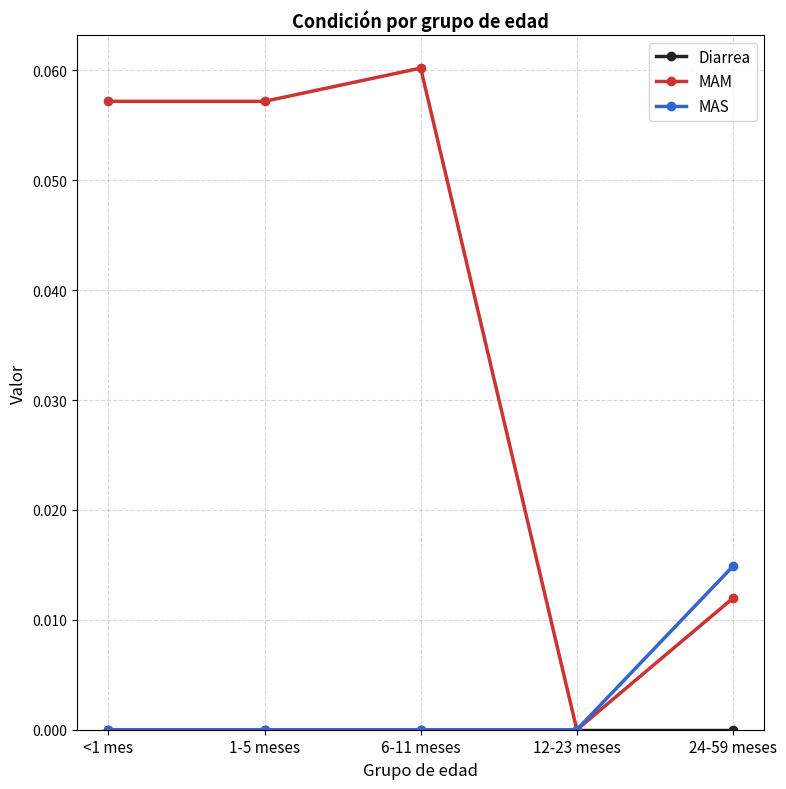

Which series has the widest spread of values?

MAM